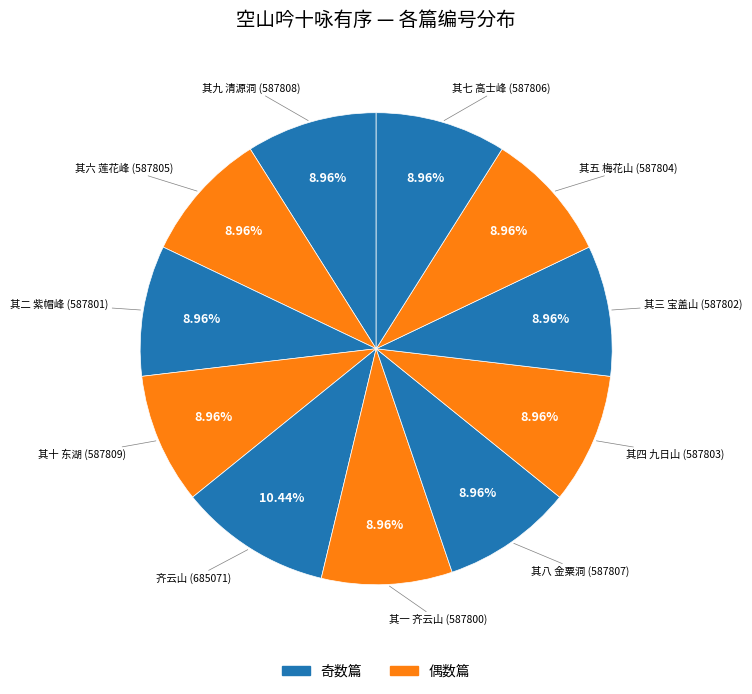

How many slices are in this pie chart?

11